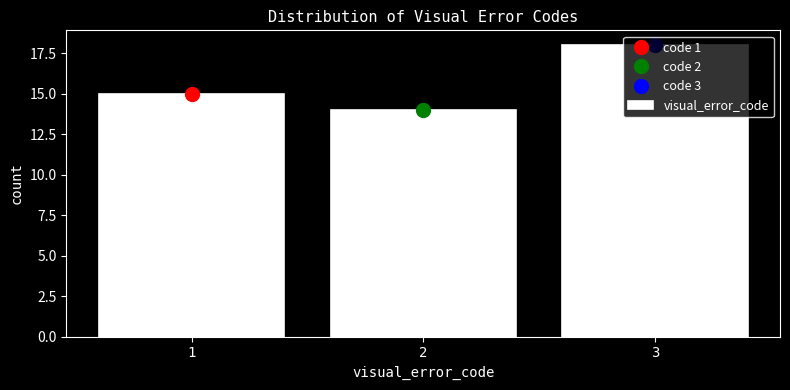

The chart shows a value of 26 at 3. True or false?

False